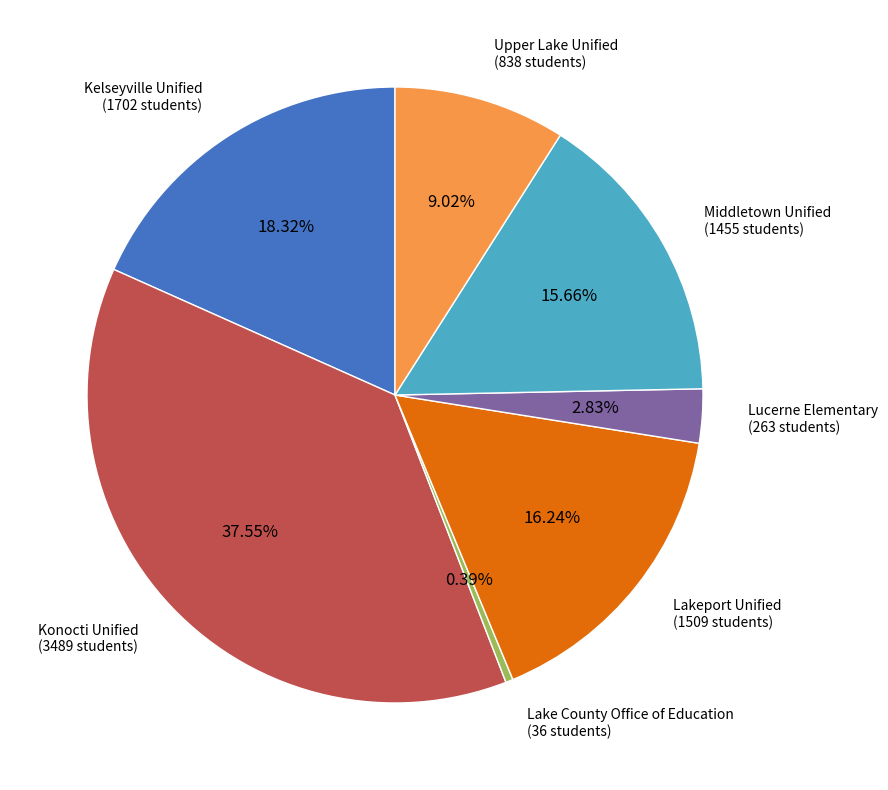

Does any single category account for the majority?

No